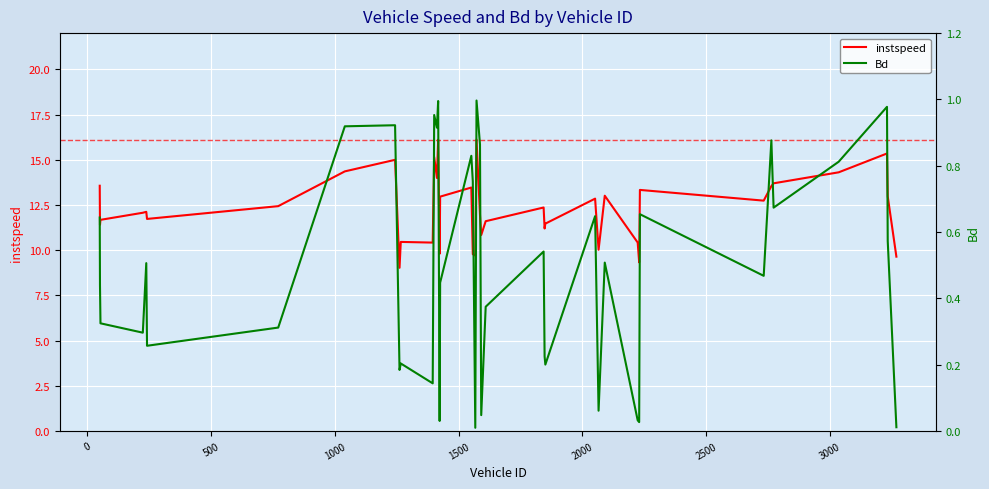

What is the maximum value for instspeed?

16.1